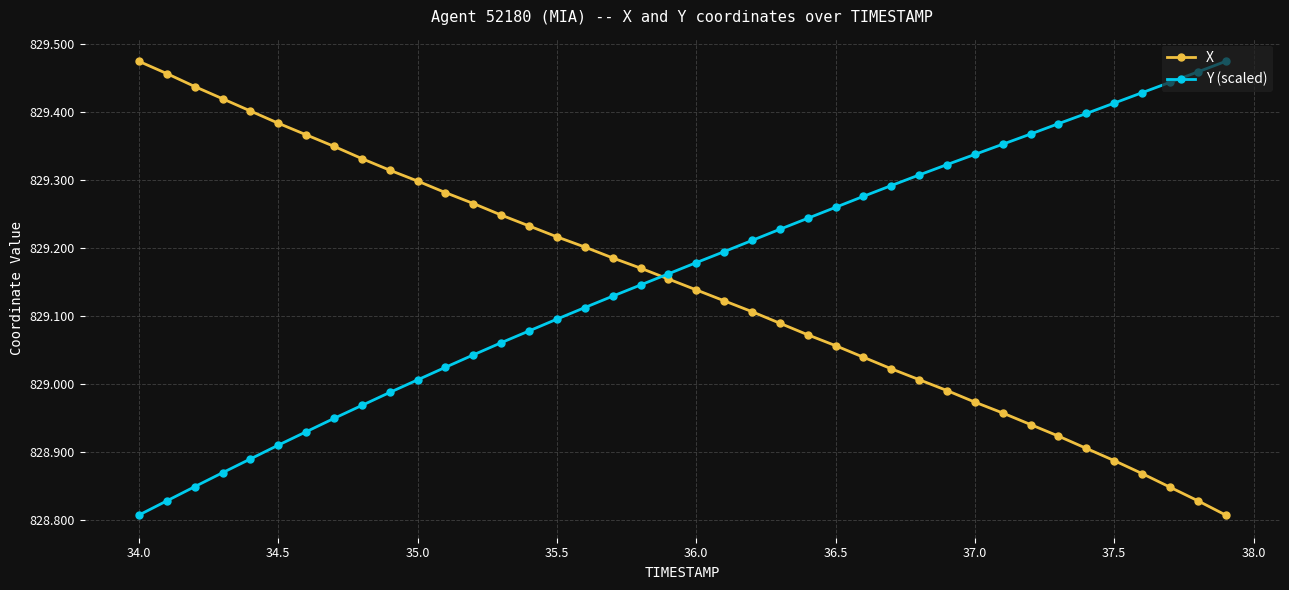

True or false: Y (scaled) has more than 2 interior local peaks.

False